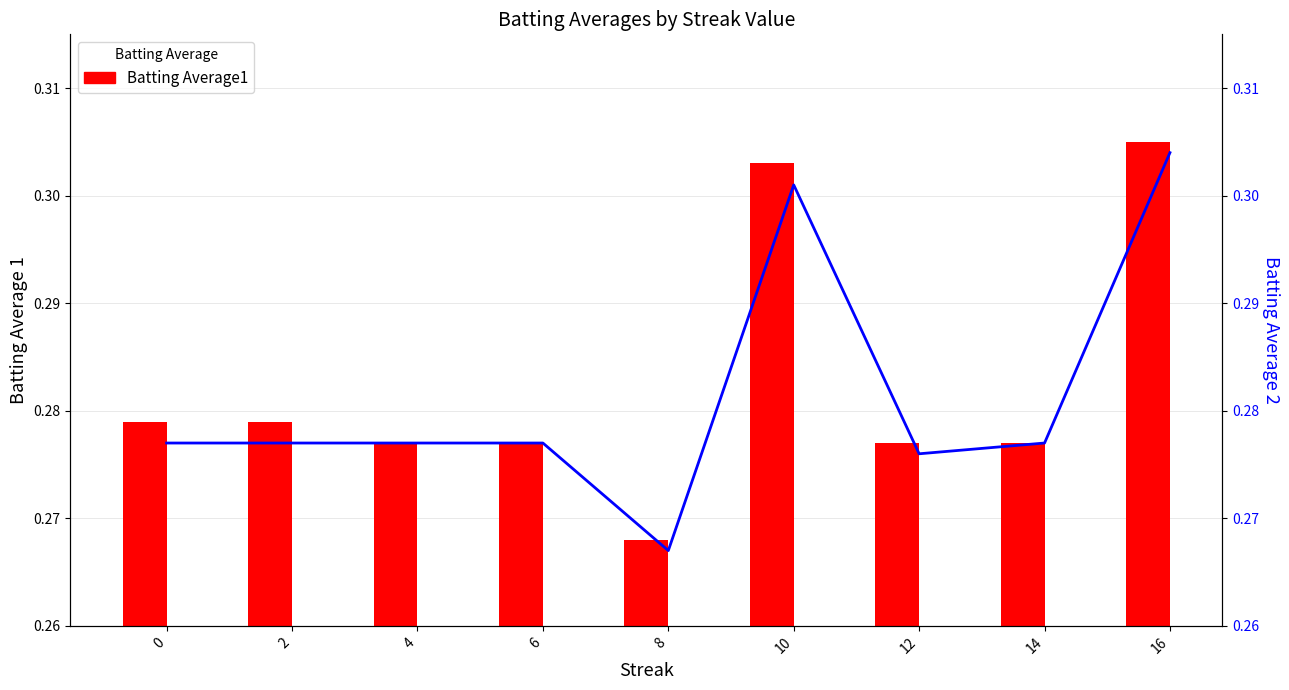

Which has a higher value, 6 or 14?

6